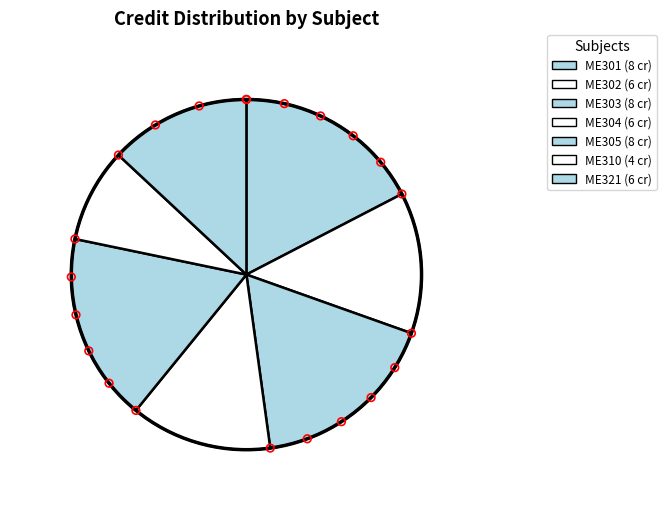

How many segments does this pie chart have?

7